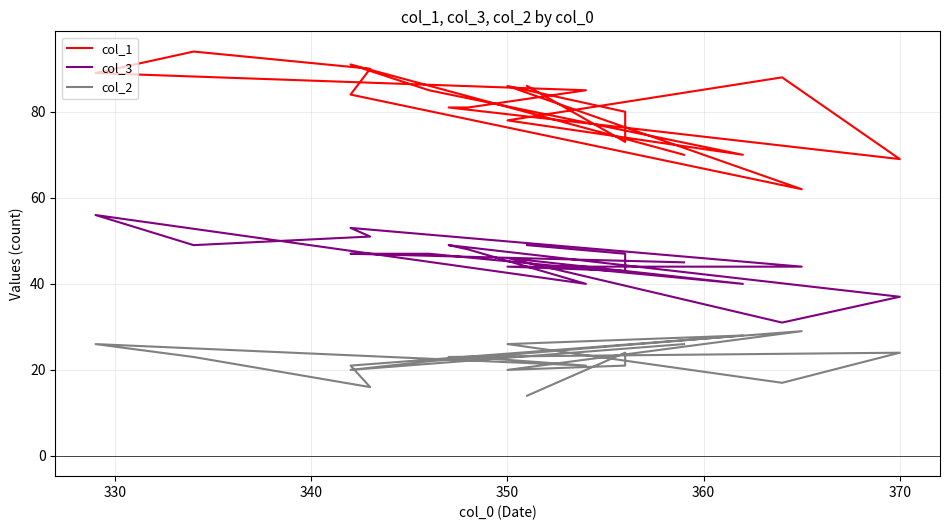

Is this an area chart (filled region under the line)?

No